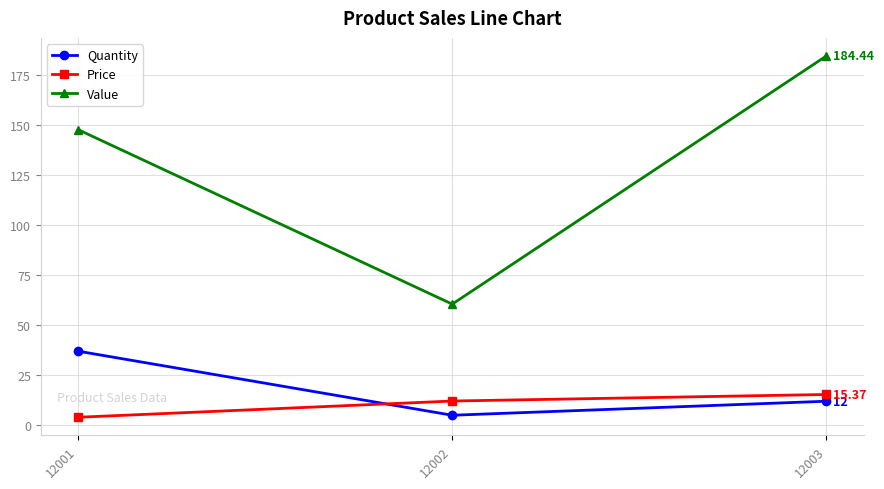

What are all the series names shown in the legend?

Quantity, Price, Value